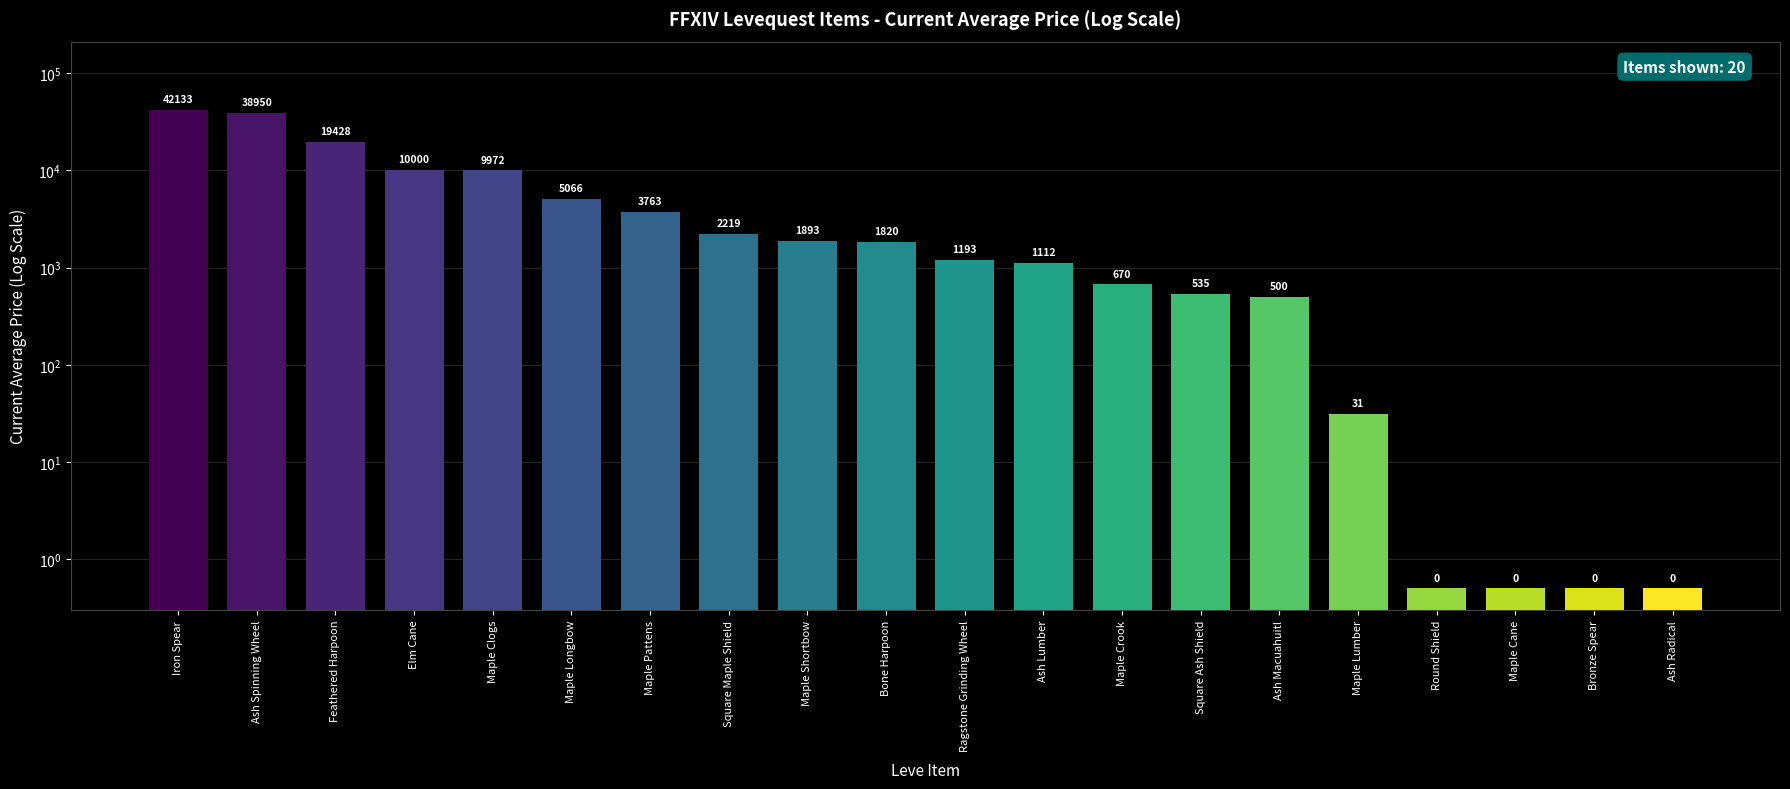

What is the average value?

6964.5